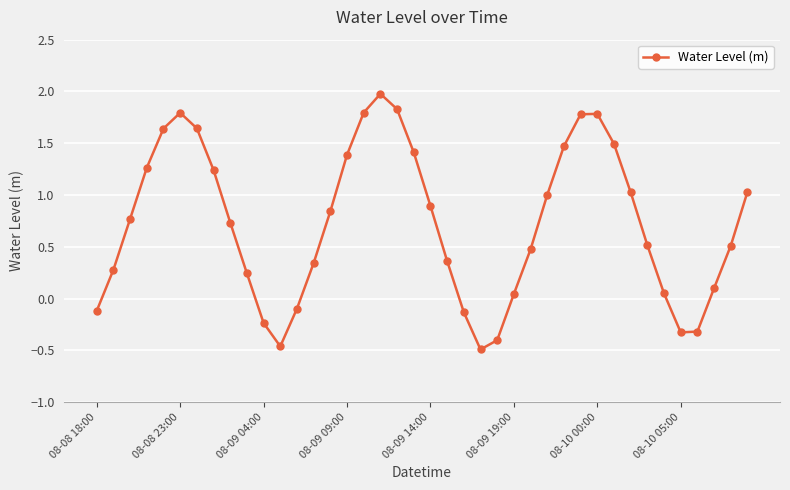

What is the sum of all values?

29.1